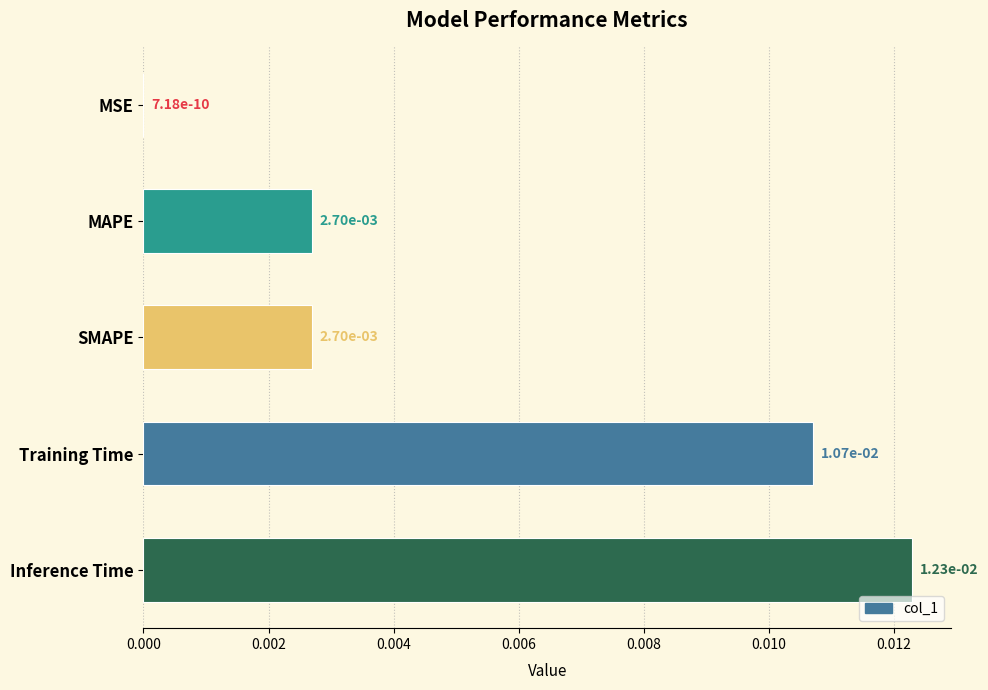

Which has a higher value, Training Time or MSE?

Training Time